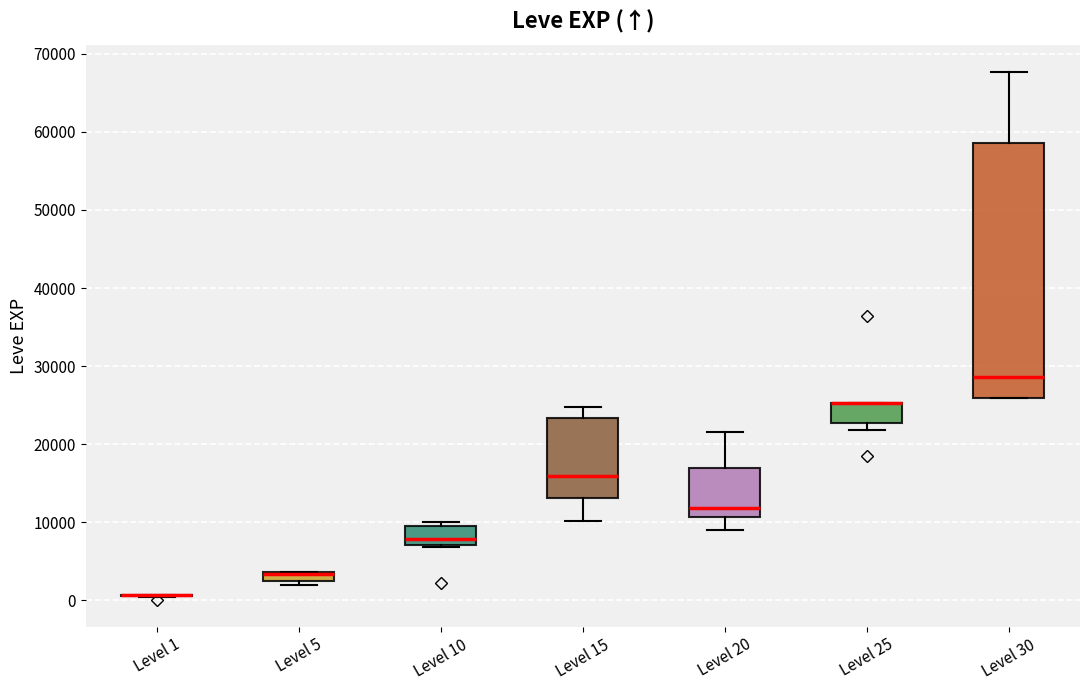

Comparing the boxes themselves (not the whiskers), which one is the tallest?

Level 30